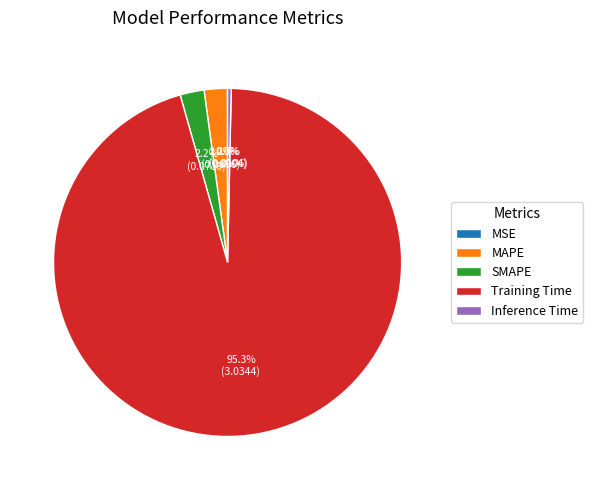

Is there any slice that represents more than half of the pie?

Yes